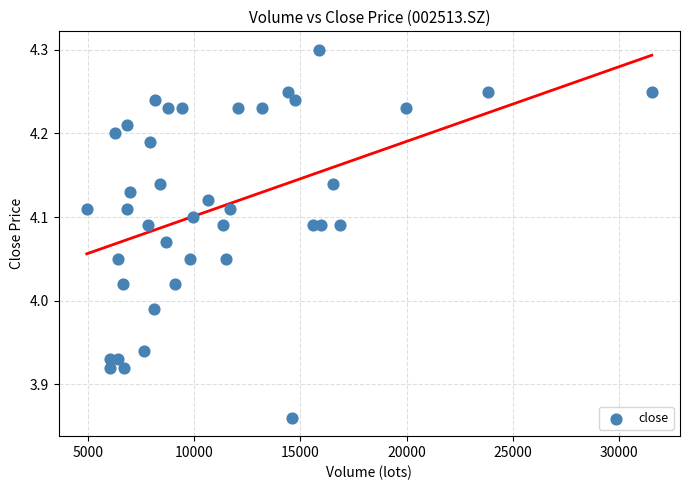

What is the range of Y values (max minus min)?

0.4